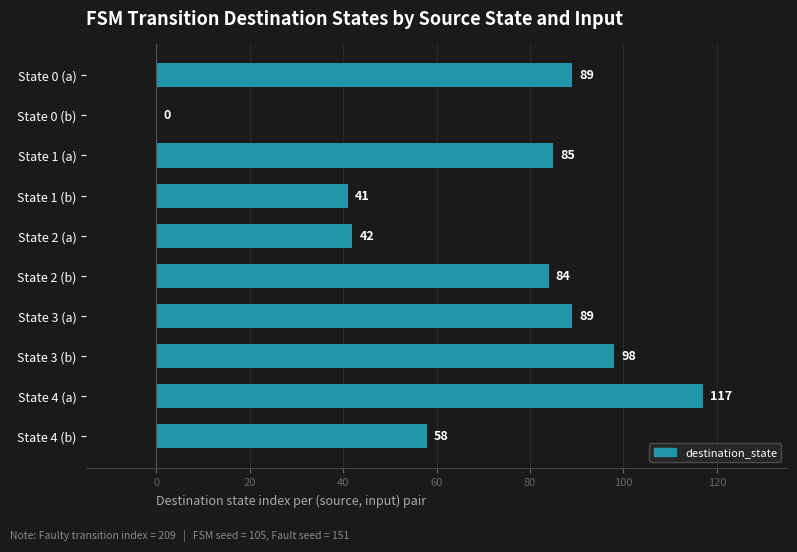

Which has a higher value, State 3 (b) or State 0 (a)?

State 3 (b)